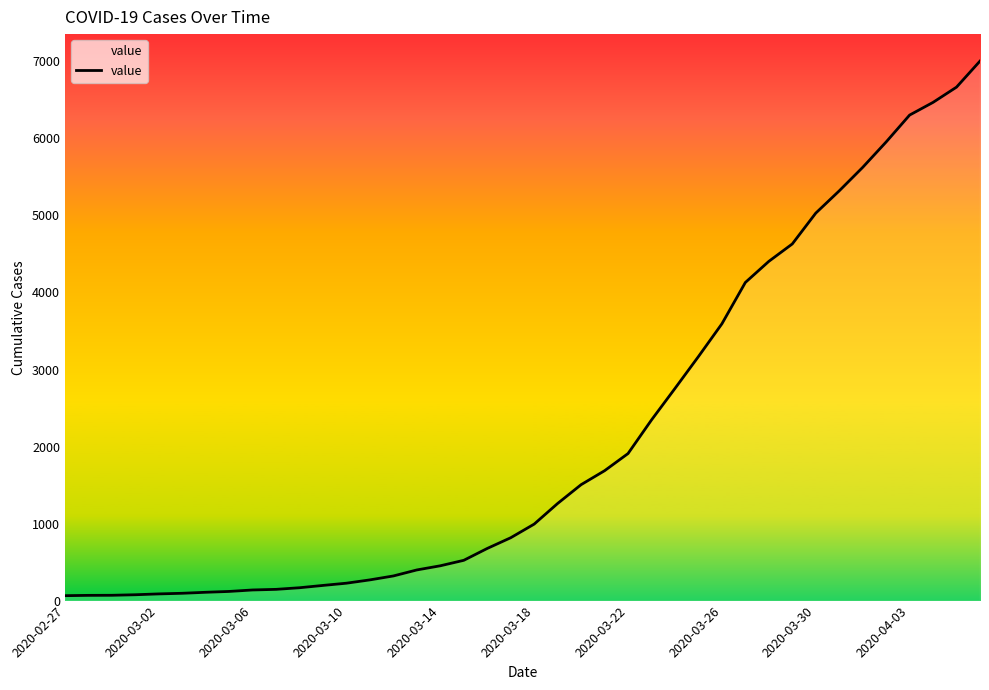

What is the value of the 26th point from the left?

2345